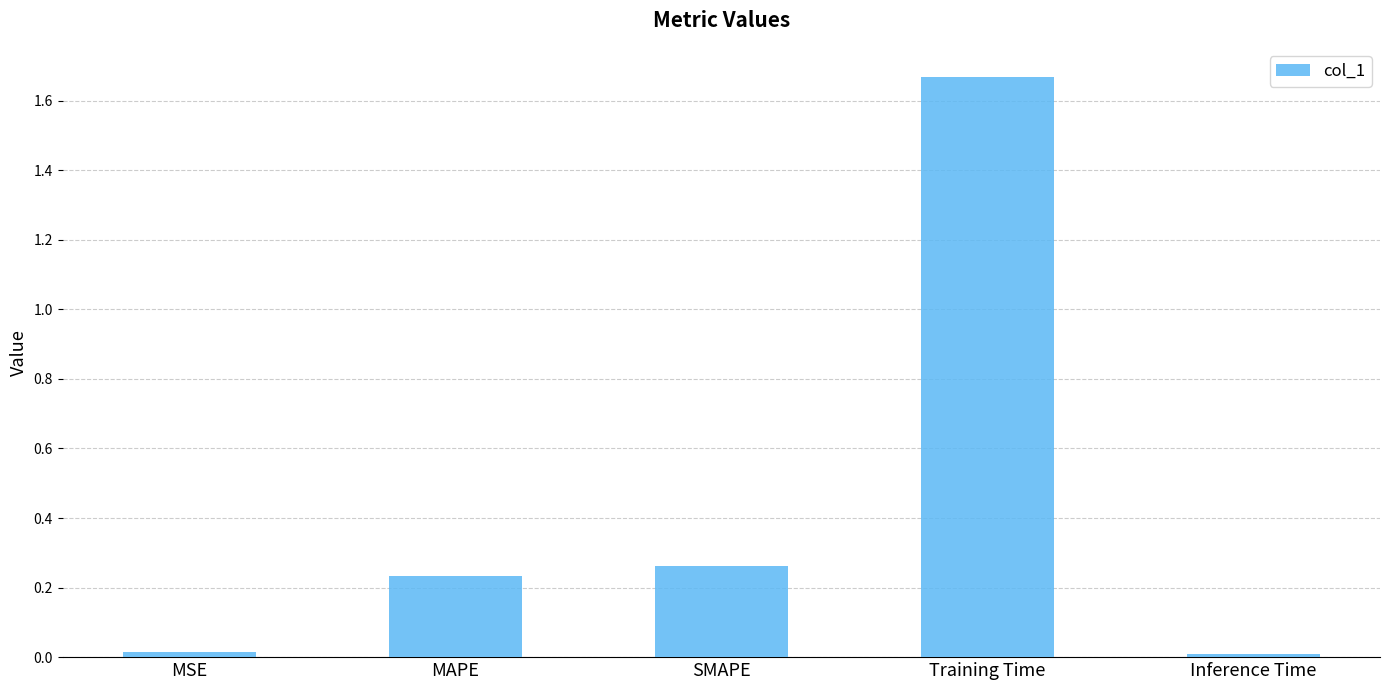

What is the average value?

0.4